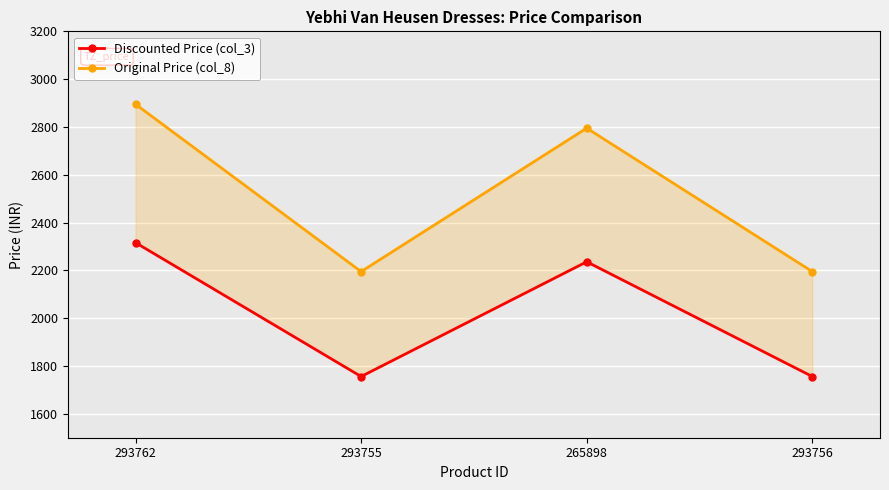

Is it true that Discounted Price (col_3) equals 916 at 265898?

False